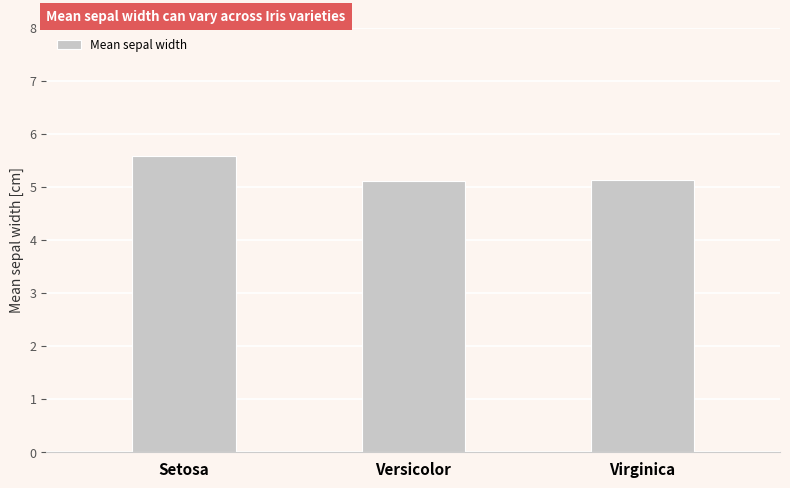

What is the difference between the values at Setosa and Versicolor?

0.5